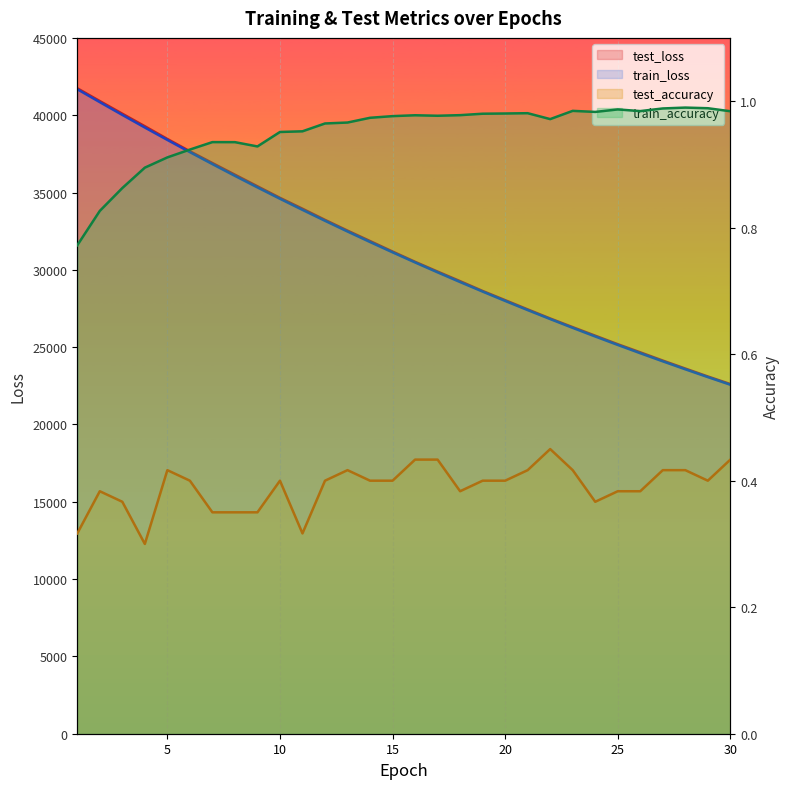

What is the minimum value shown in the chart?

0.3